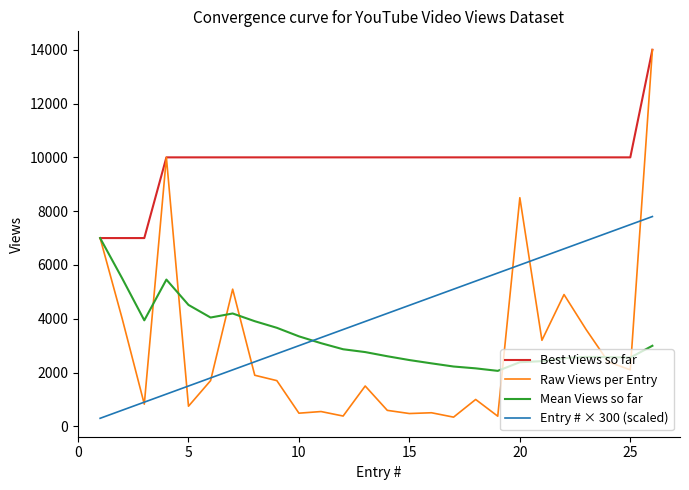

Which series has the largest total across all categories?

Best Views so far